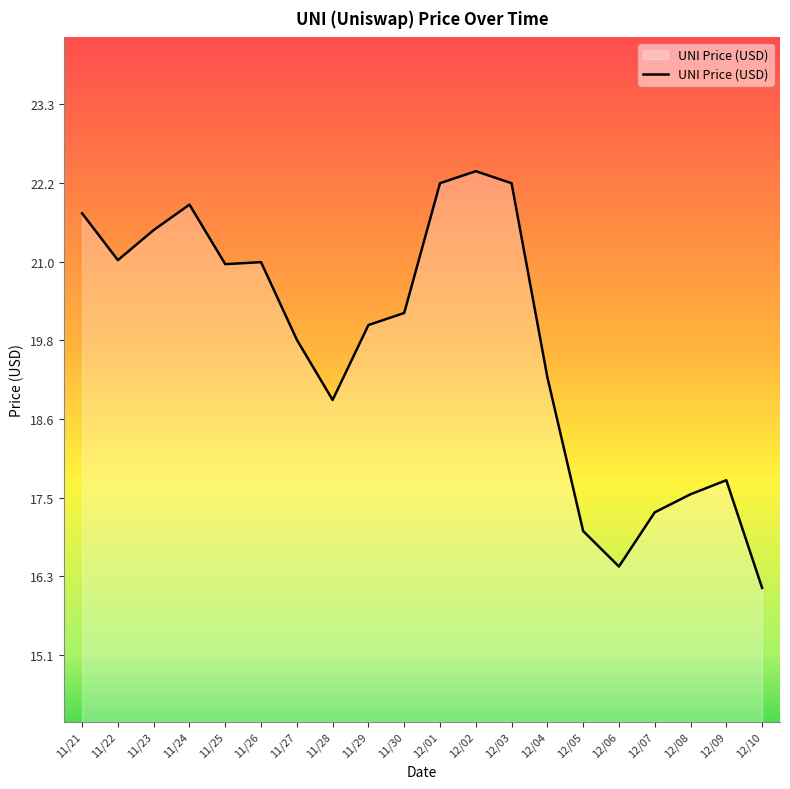

What is the minimum value shown in the chart?

16.1